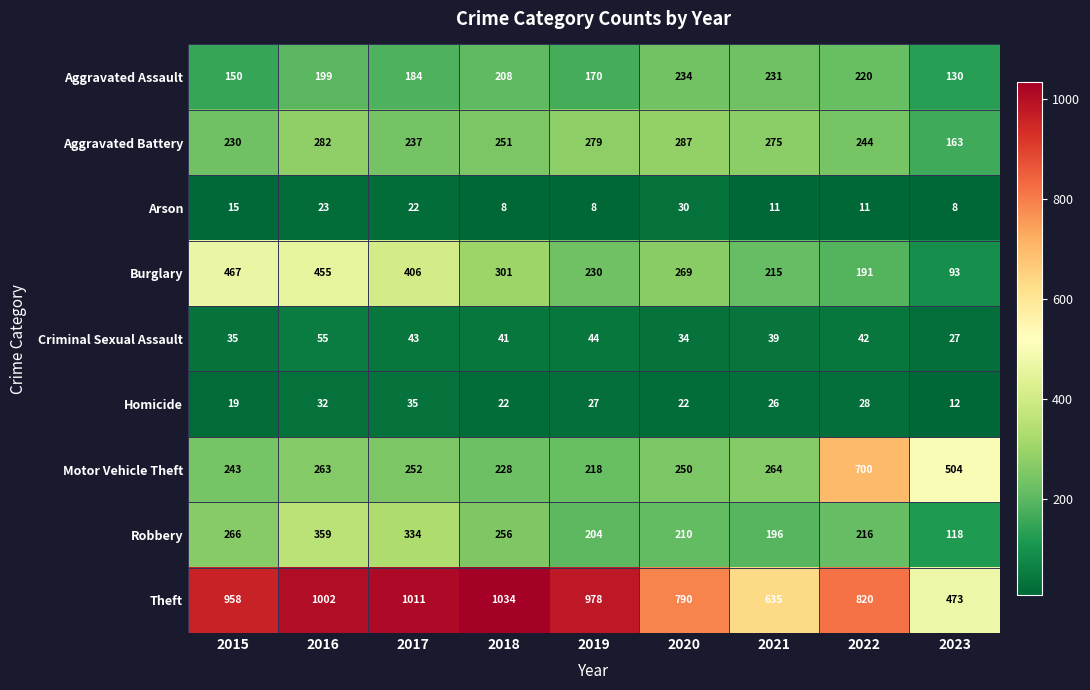

At which label does Criminal Sexual Assault reach its minimum?

2023